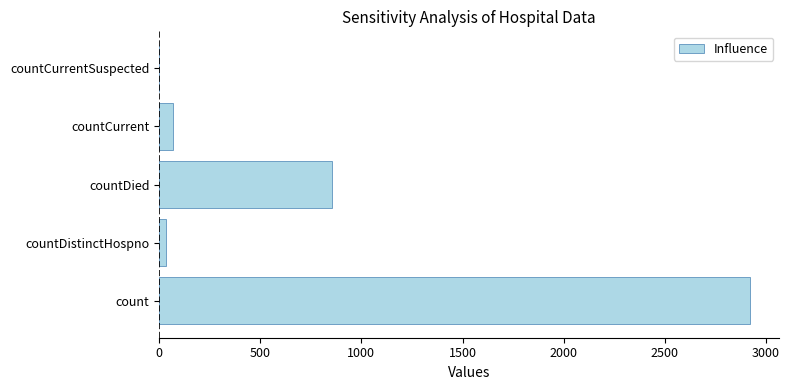

What is the sum of all values?

3880